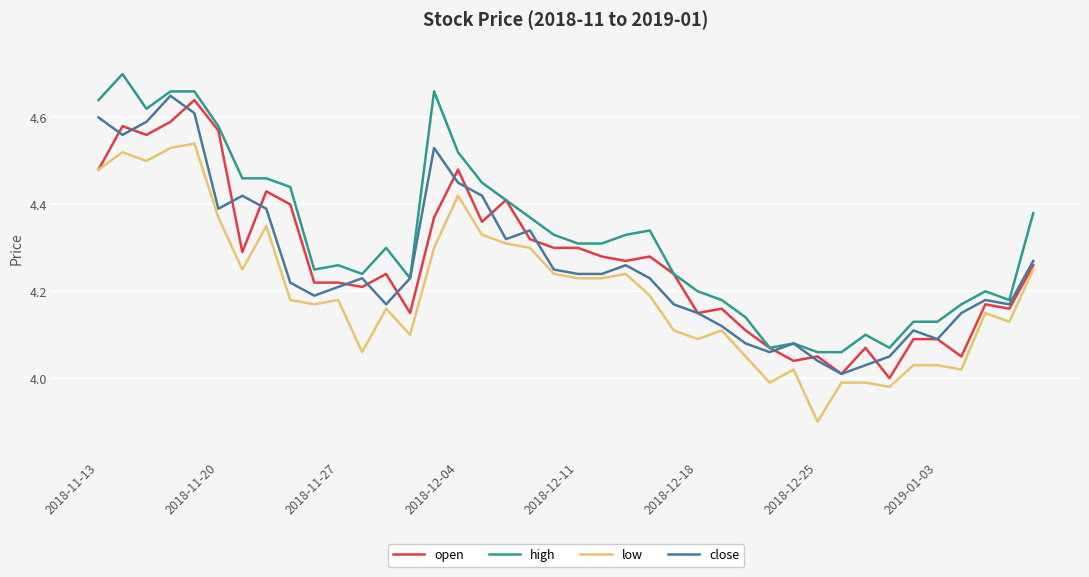

Is this an area chart (filled region under the line)?

No